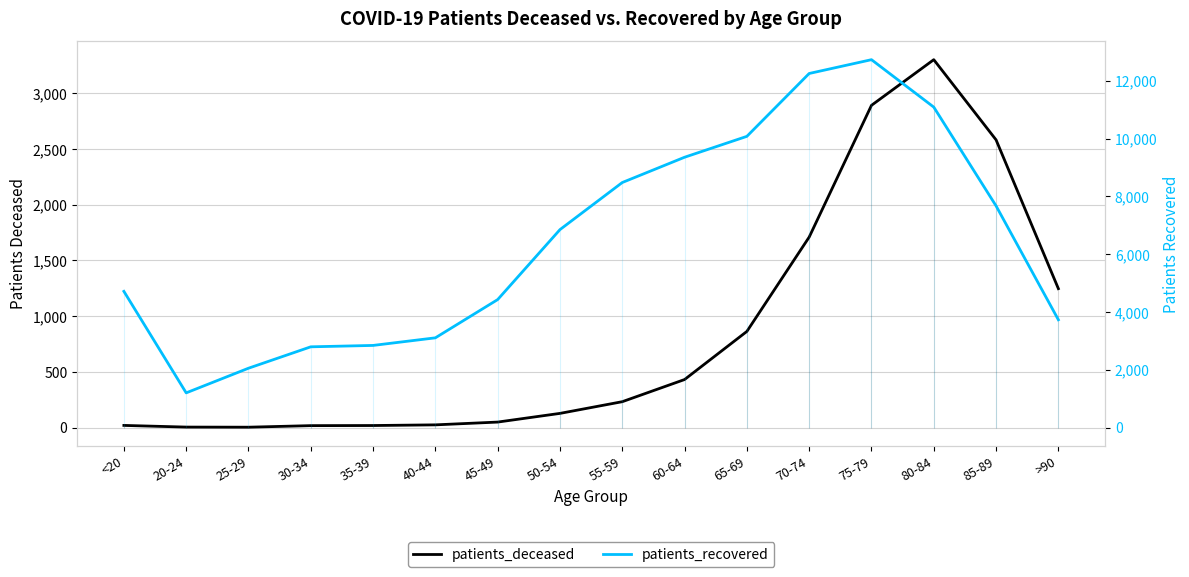

Does the chart display data point markers on the line(s)?

No